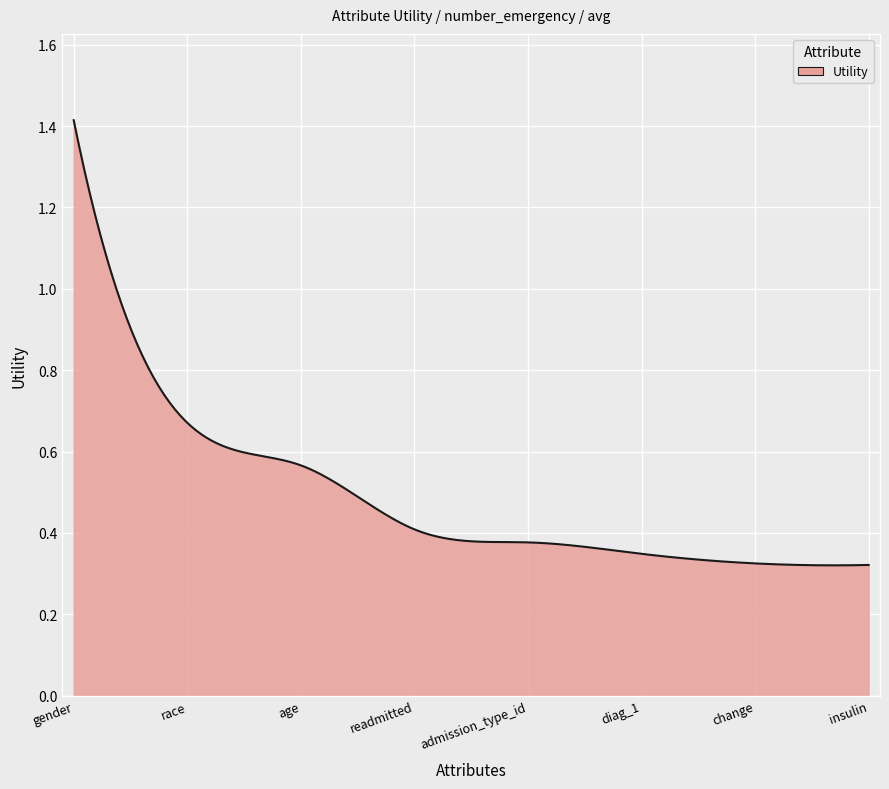

How many lines are shown in the chart?

1